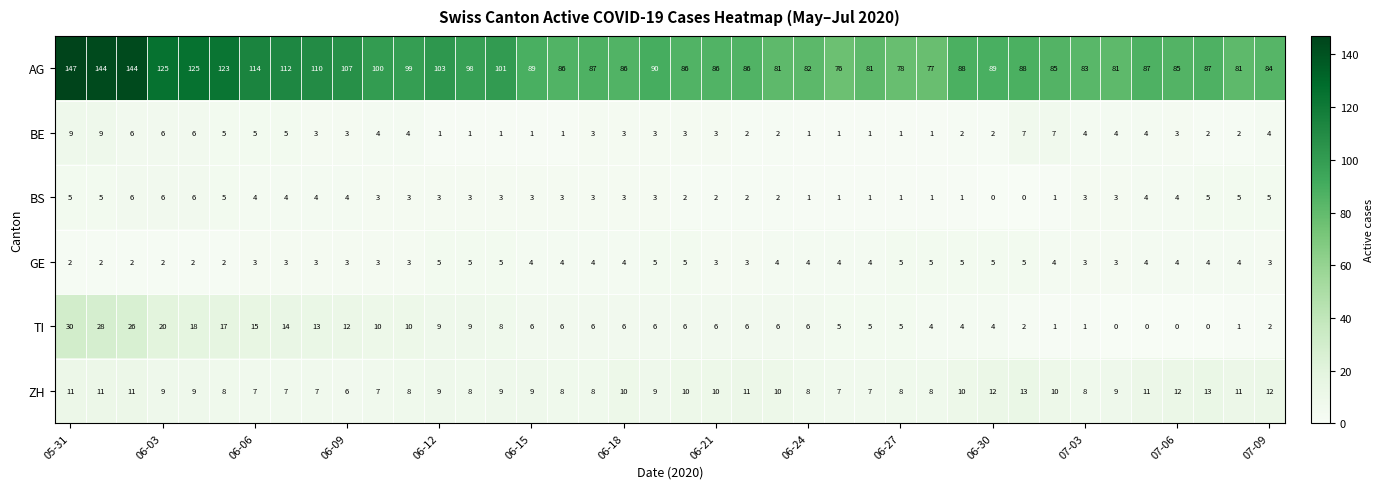

How many data points does each series have?

40